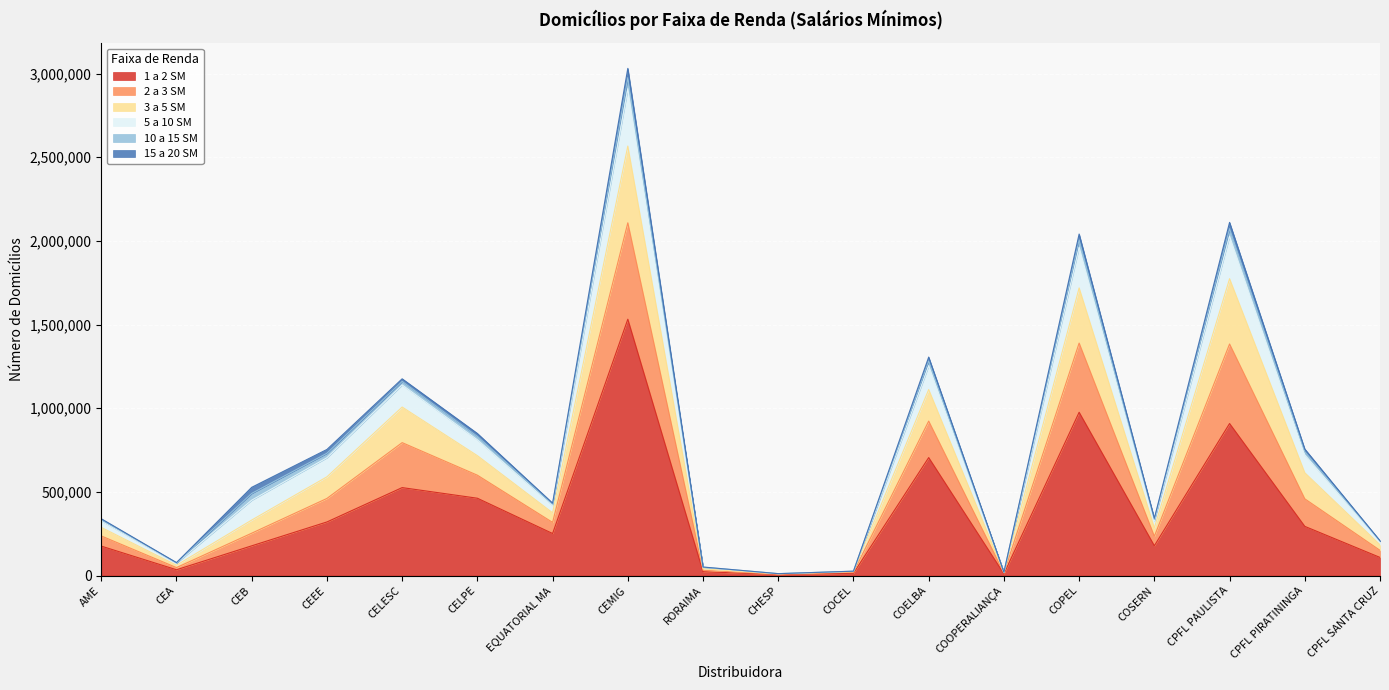

Is it true that 1a2sm equals 9967 at COOPERALIANÇA?

True